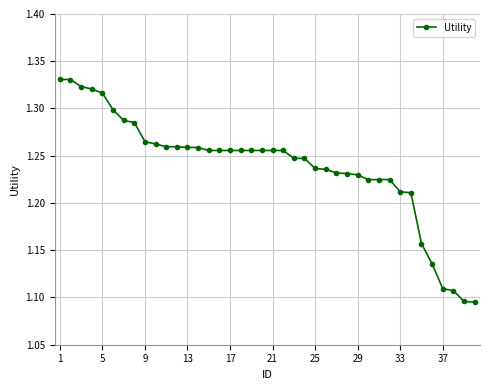

How many values are between 1 and 2?

40